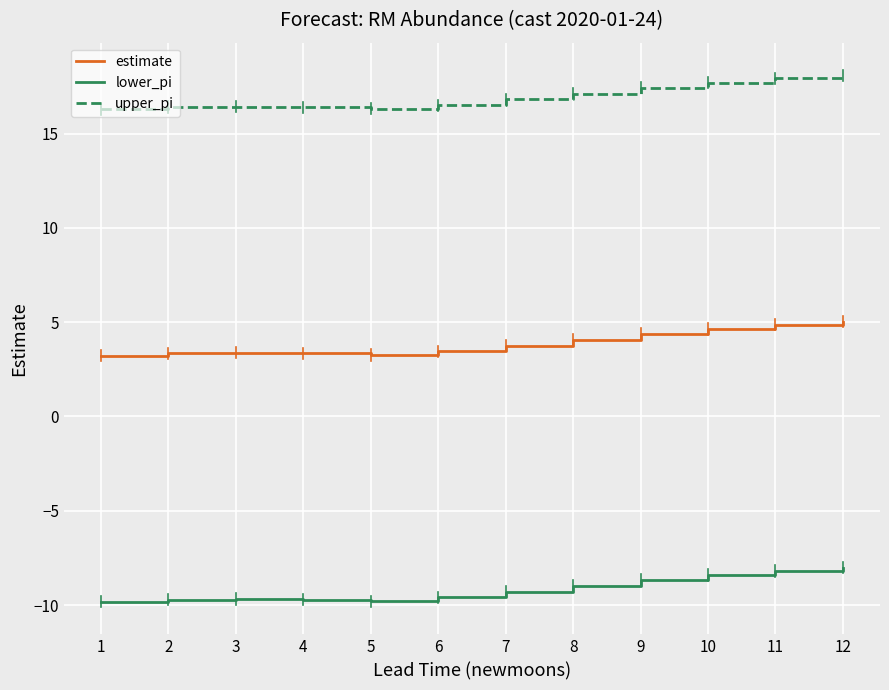

Rank the series at 7 from lowest to highest value.

lower_pi, estimate, upper_pi